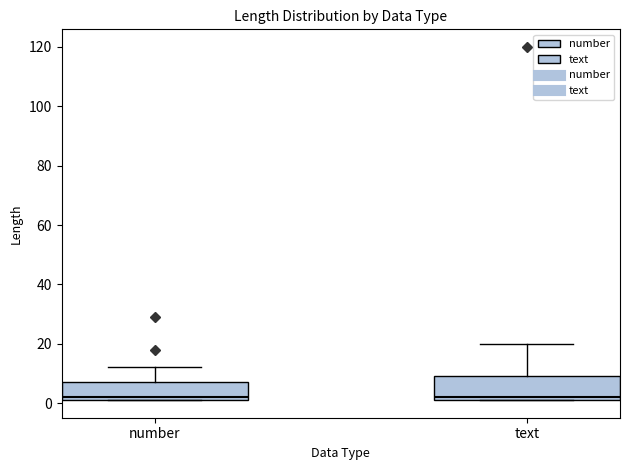

Reading left to right, read every box against the y-axis: the position of its median line, the range the box covers, and the ends of its whiskers. The values are not printed on the chart, so give them approximately, as read against the axis.

number: median 2 (just above the box's lower edge), box 2 to 8, whiskers 2 to 12
text: median 2 (just above the box's lower edge), box 2 to 10, whiskers 2 to 20